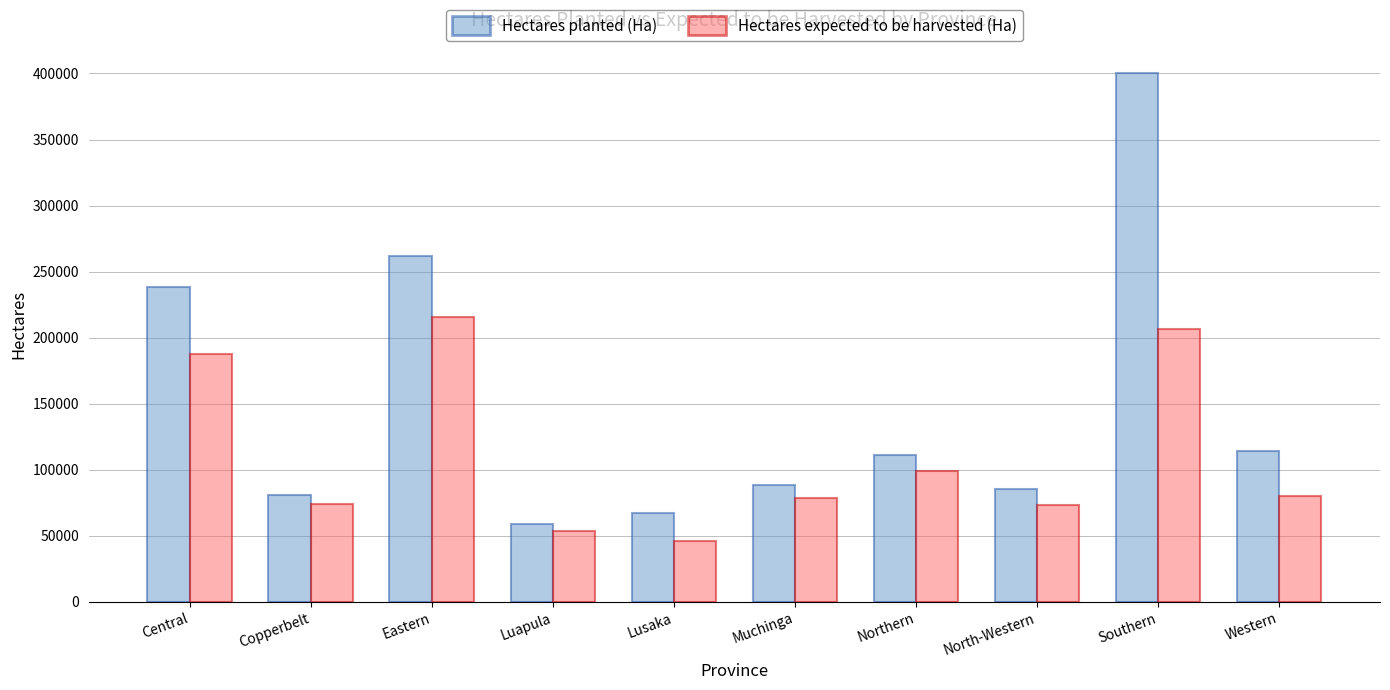

At which category does the chart reach its peak across all series?

Southern